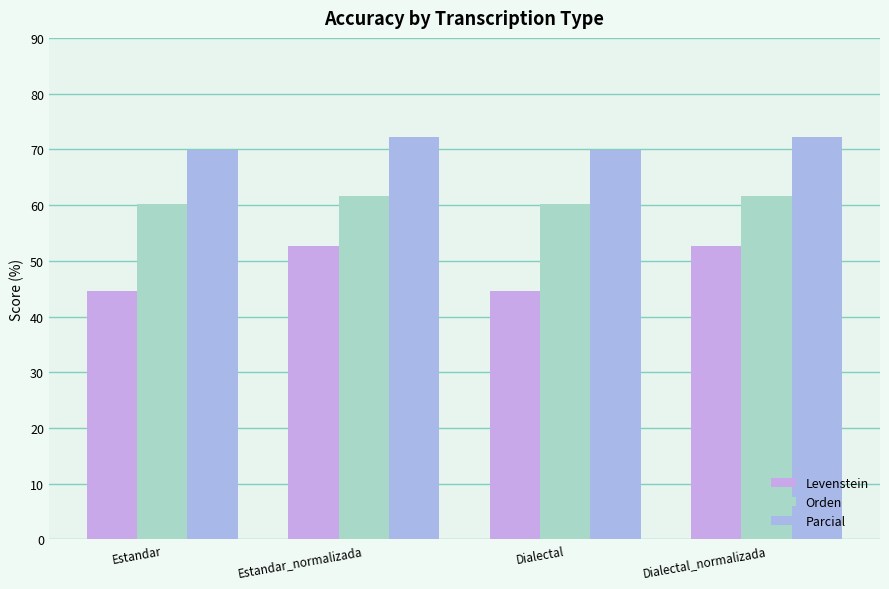

How many bars are there in each group?

3